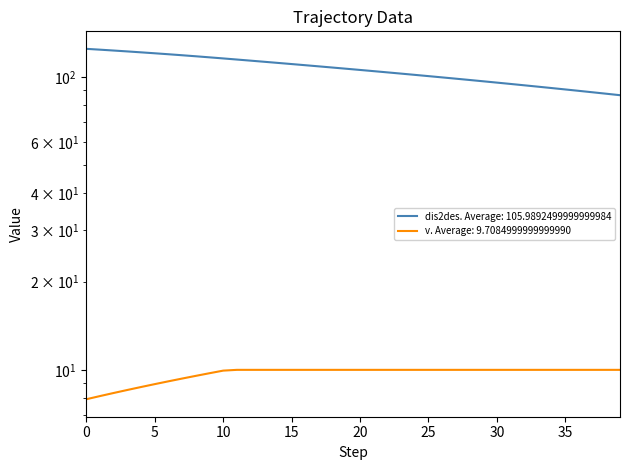

What are all the series names shown in the legend?

dis2des, v